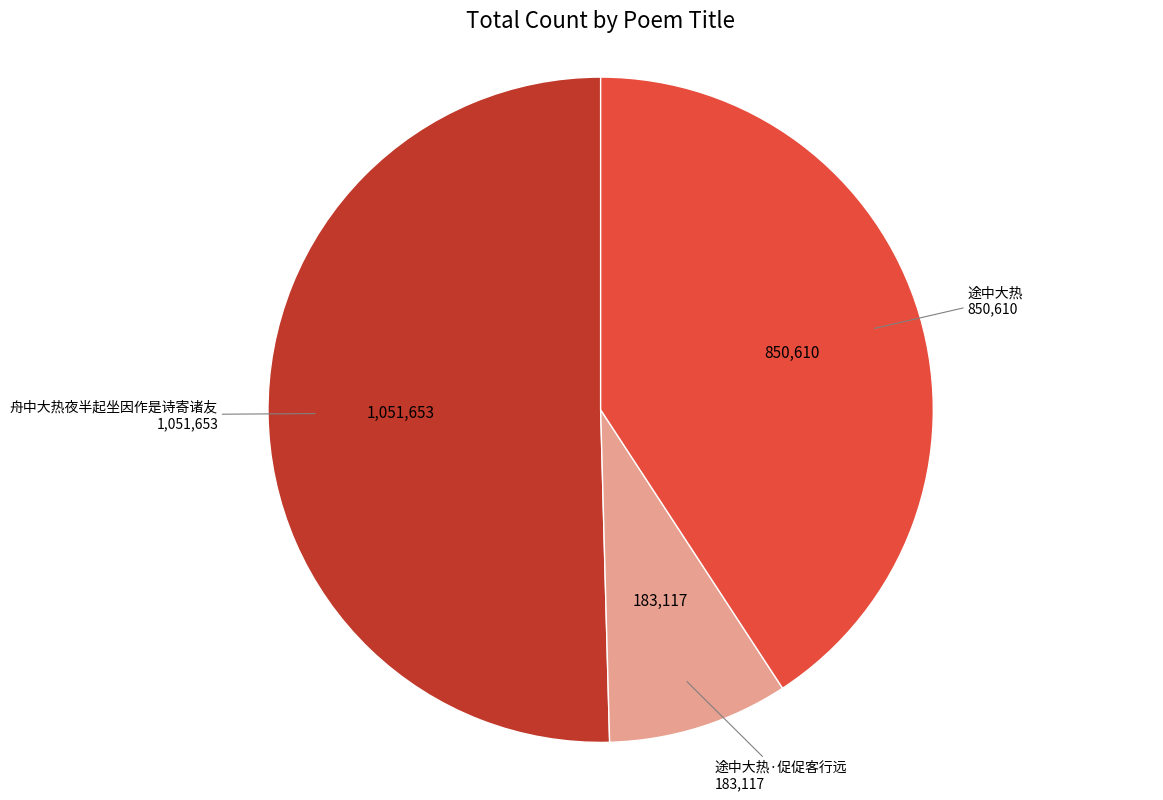

Do 途中大热·促促客行远 and 途中大热 together represent more than half of the pie?

No